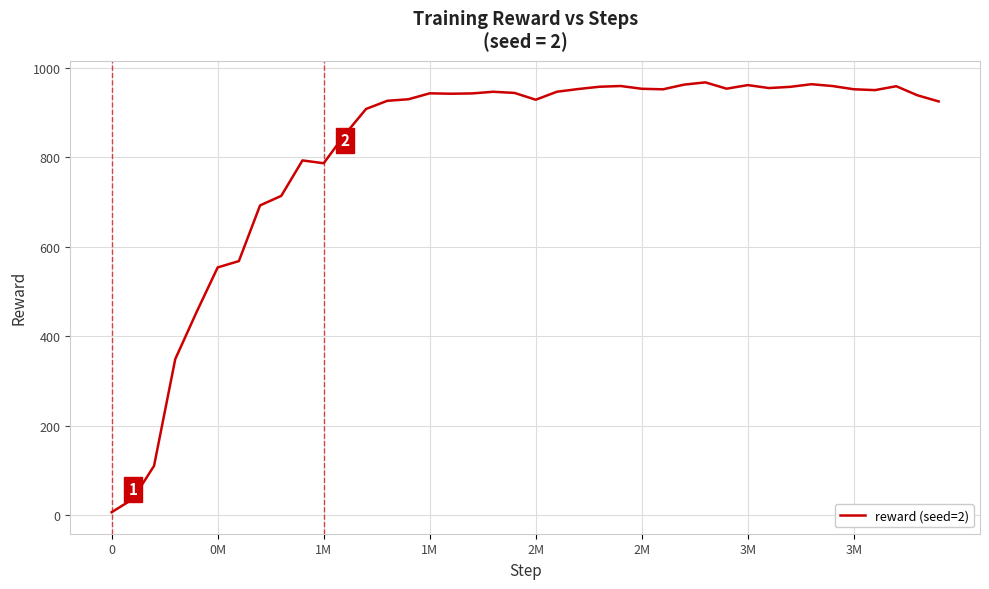

What is the difference between the maximum and minimum values?

961.1